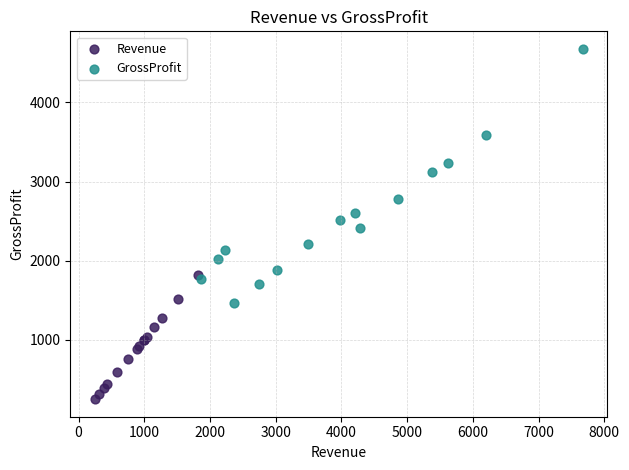

What are all the series names shown in the legend?

Revenue, GrossProfit